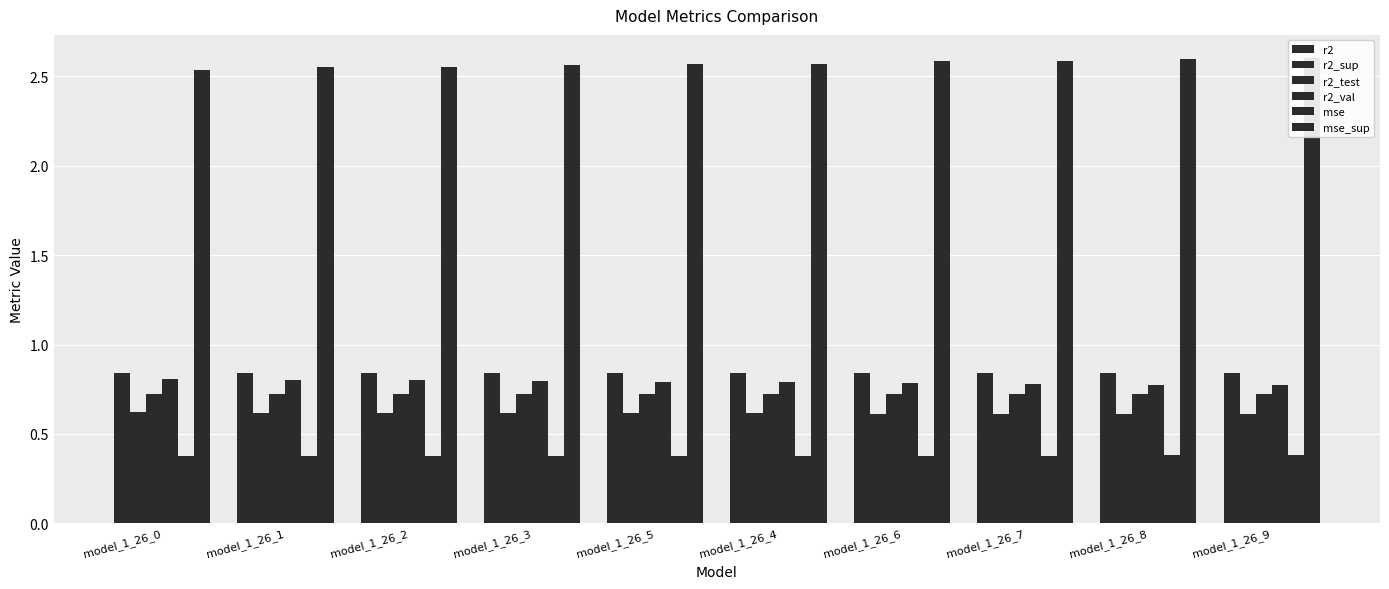

What is the label of the 4th bar from the right?

model_1_26_6